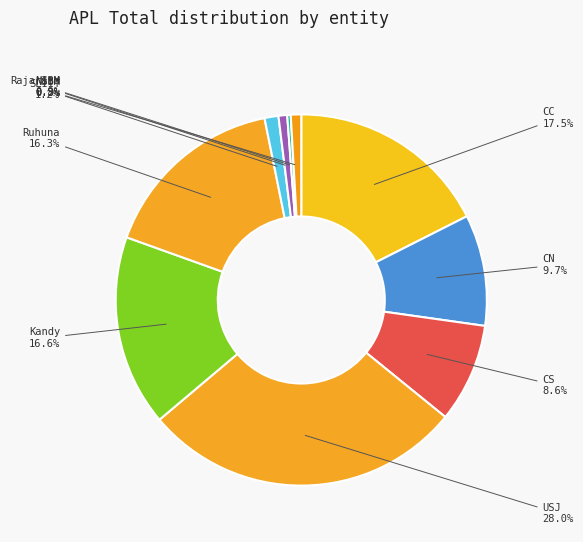

Rank the categories by value from highest to lowest.

USJ, CC, Kandy, Ruhuna, CN, CS, SLIIT, Rajarata, NSBM, NIBM